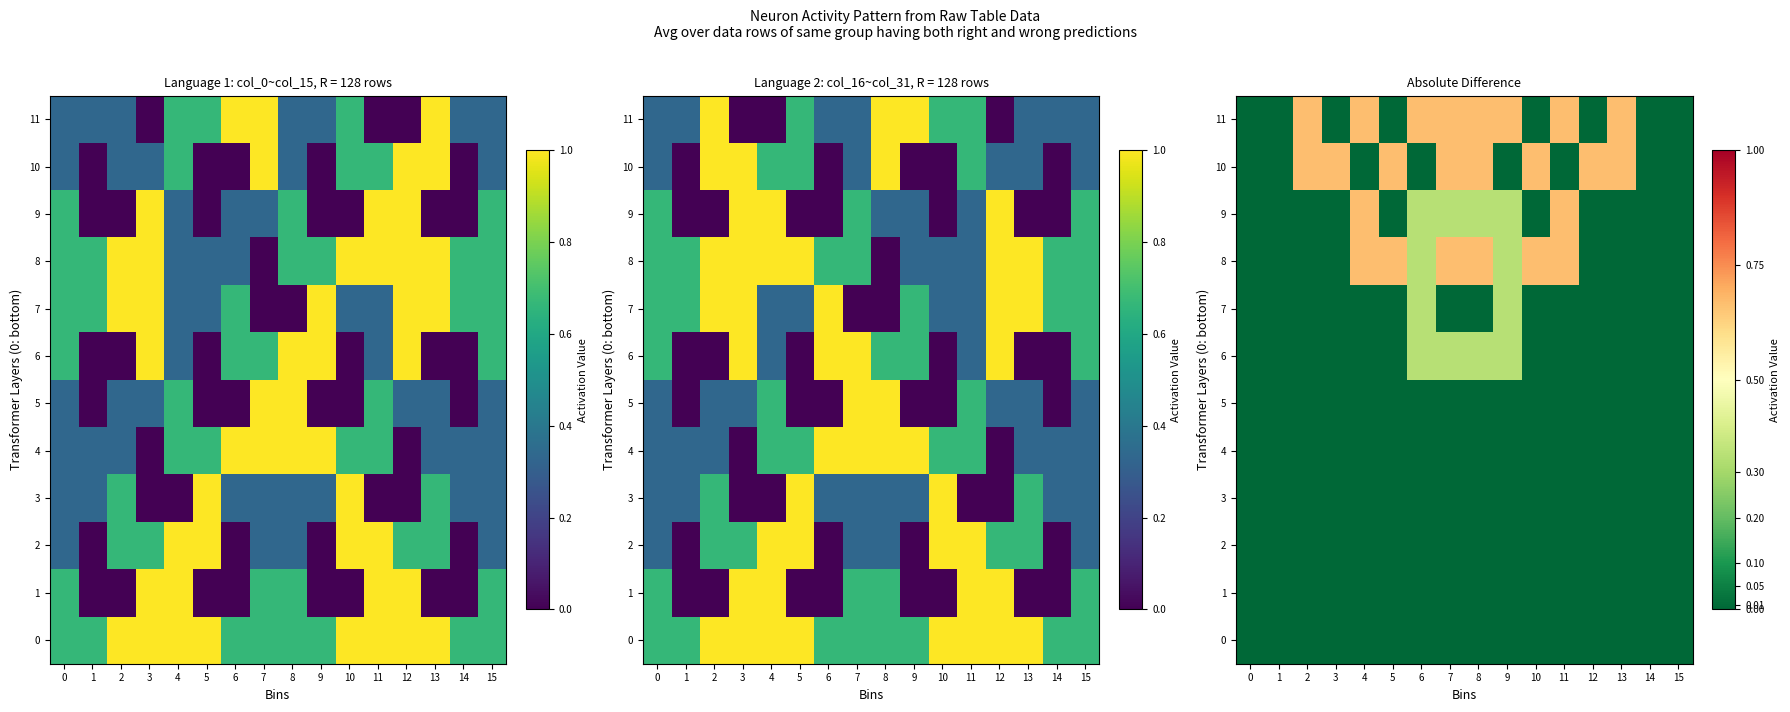

What is the difference between the second highest and minimum values in the 11 series?

0.7